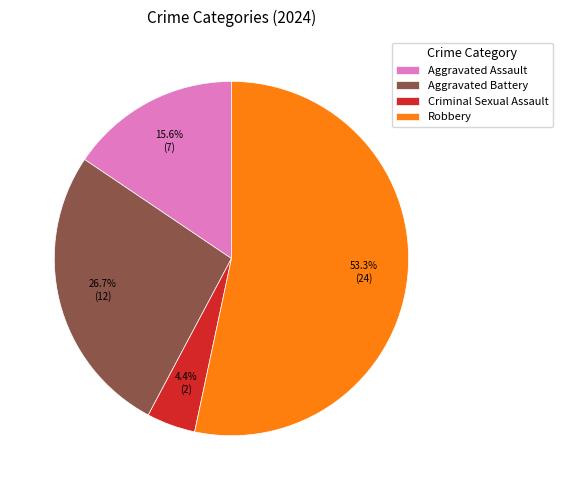

To the nearest percent, what portion does Aggravated Assault represent?

16%